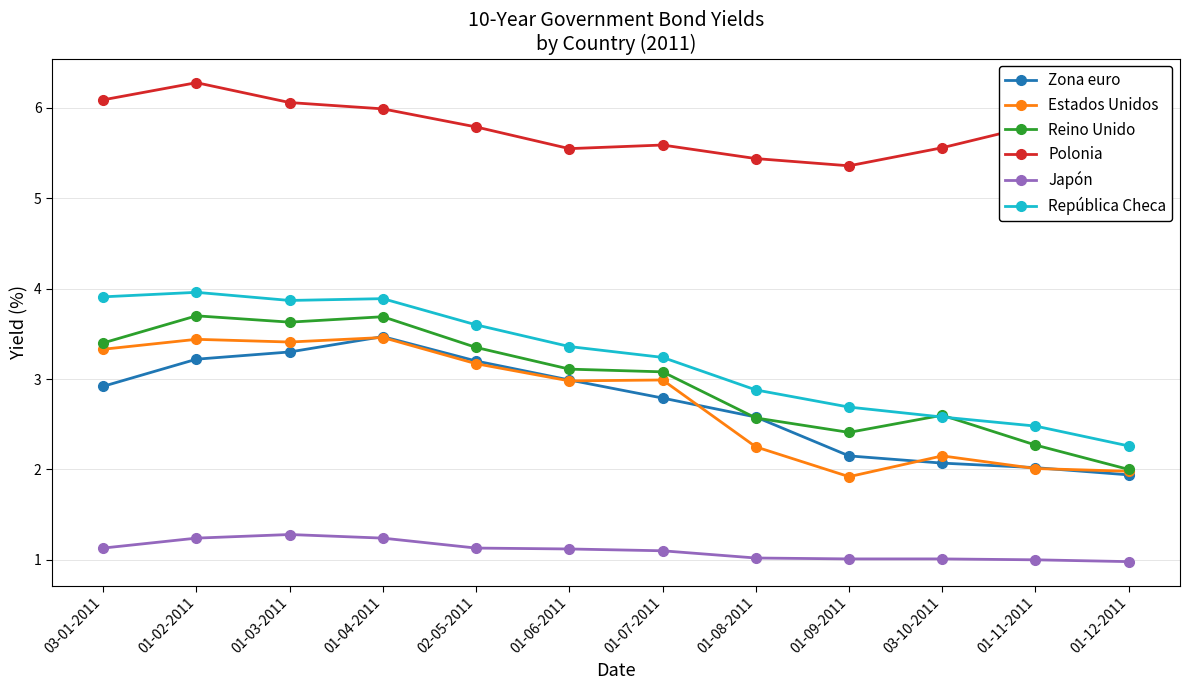

What is the value of the República Checa point at the 2nd from the left?

4.0